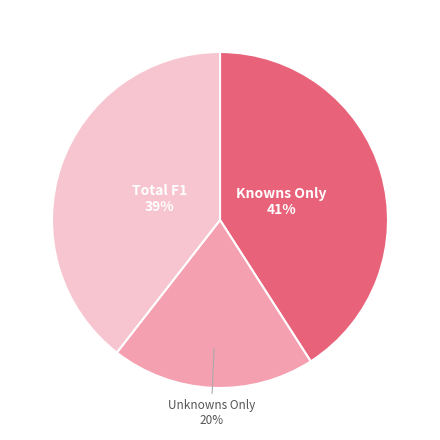

Rank the categories by value from highest to lowest.

Knowns Only, Total F1, Unknowns Only